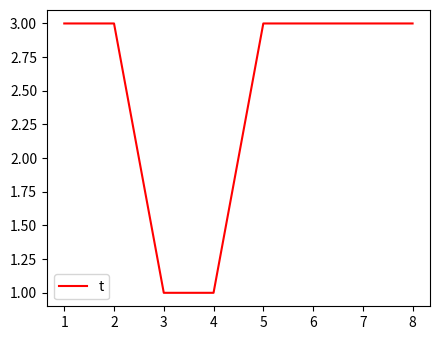

What is the difference between the maximum and second lowest values?

2